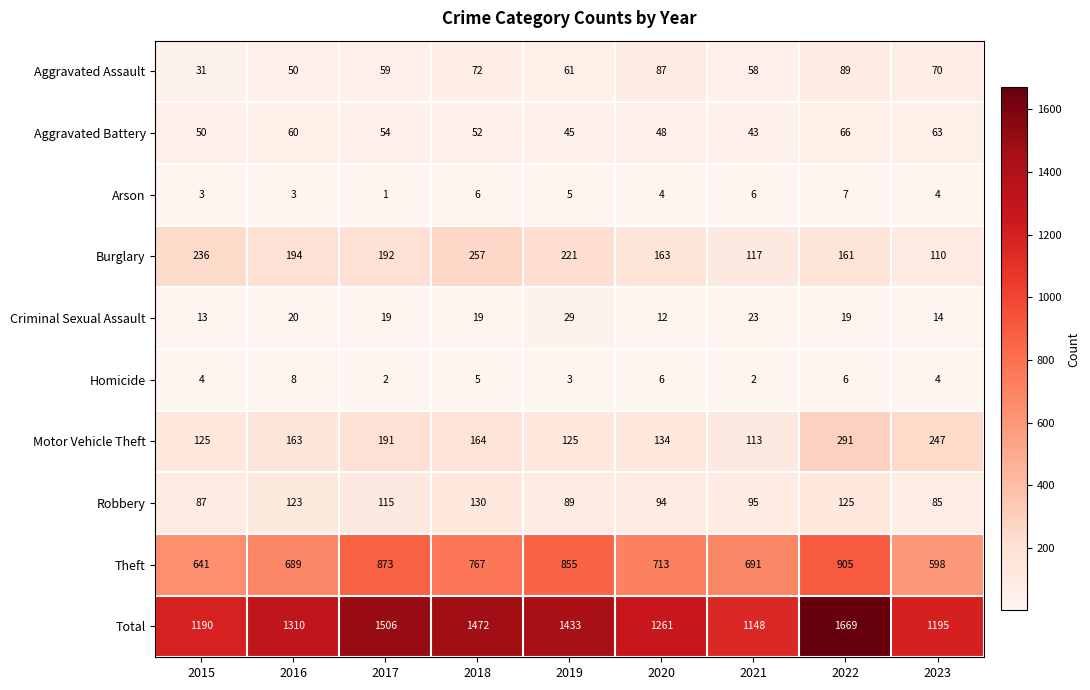

At which category is the sum across all series the highest?

2022